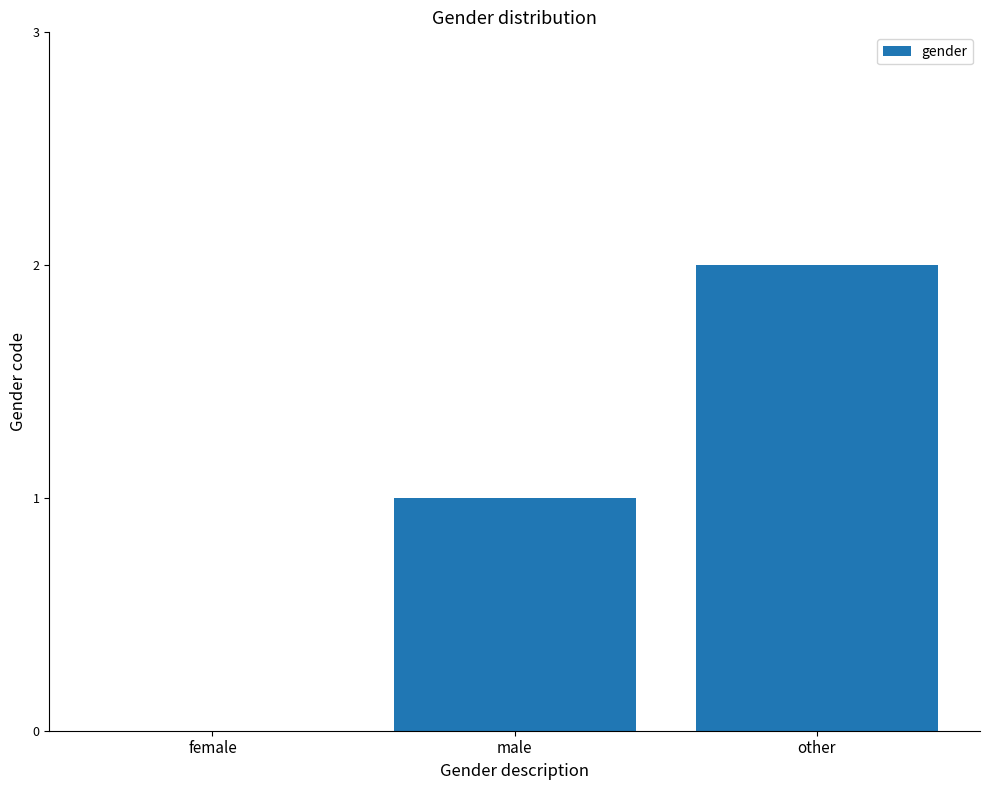

How many categories are shown in the chart?

3